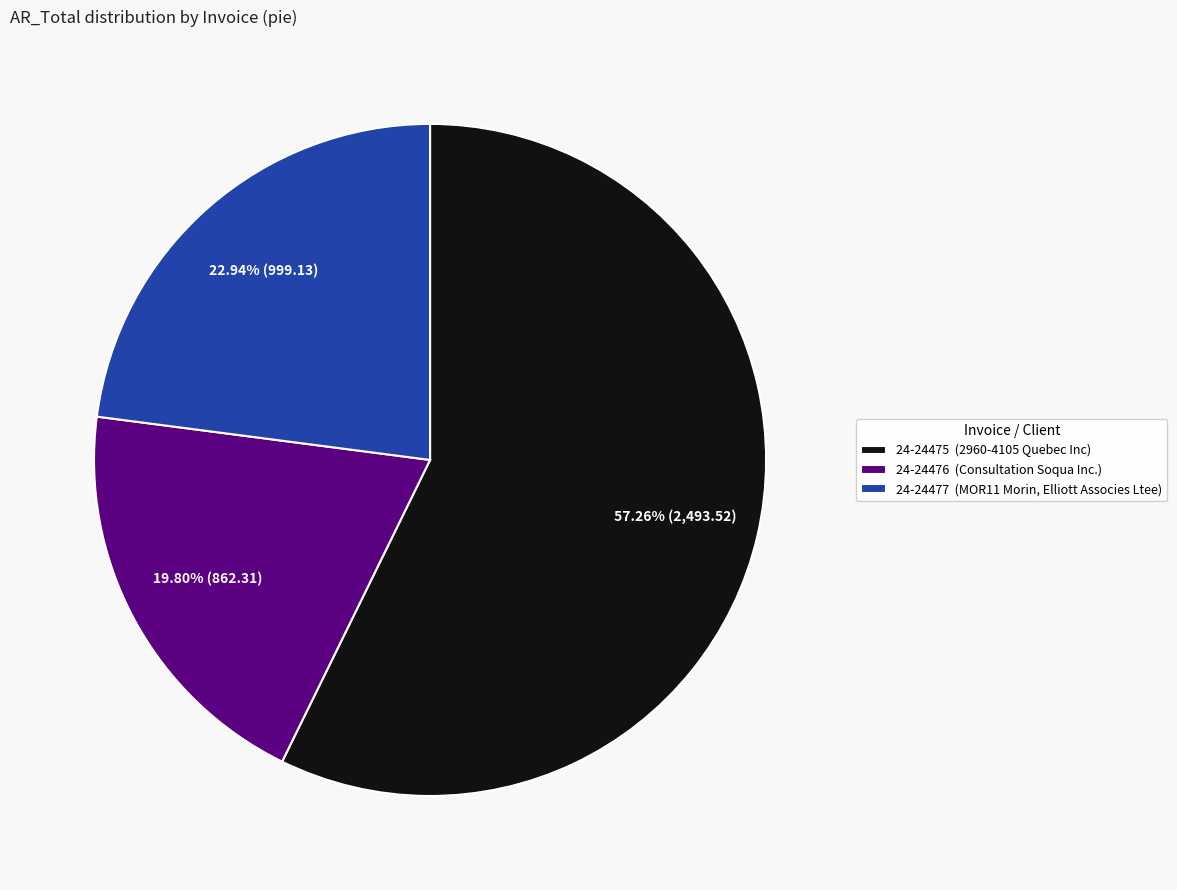

Is the sum of 24-24475 and 24-24476 greater than half?

Yes